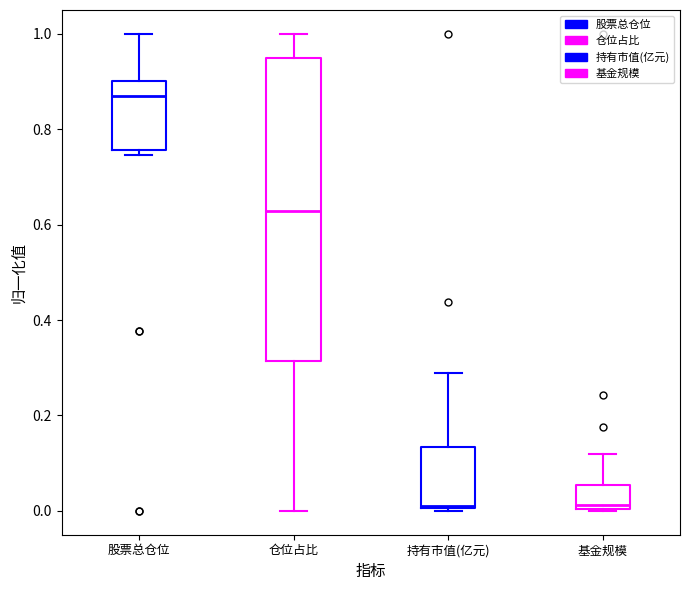

Comparing the boxes themselves (not the whiskers), which one is the tallest?

仓位占比